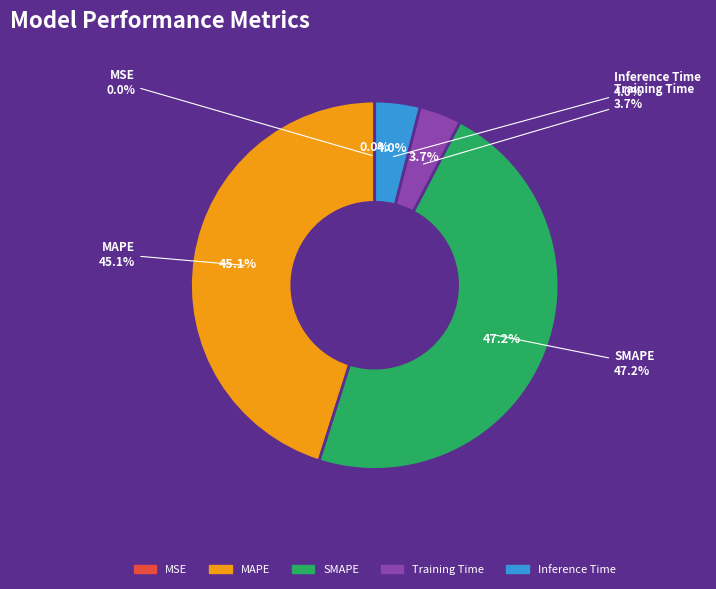

How much of the chart is everything except MSE?

100.0%